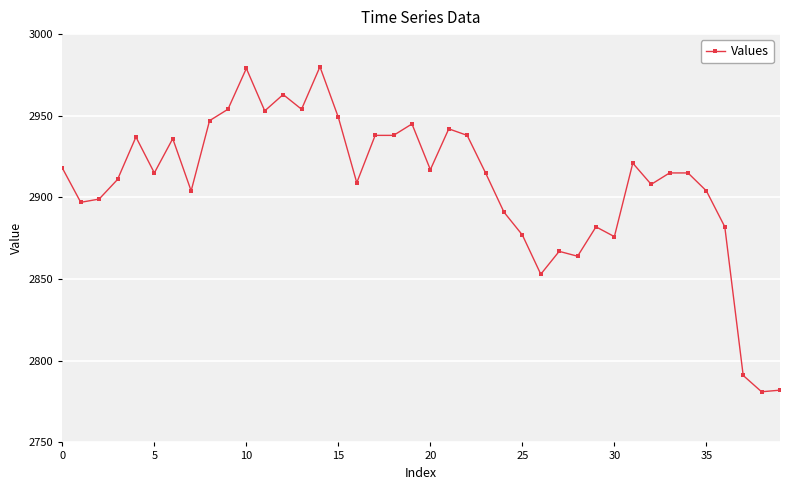

How many lines are shown in the chart?

1